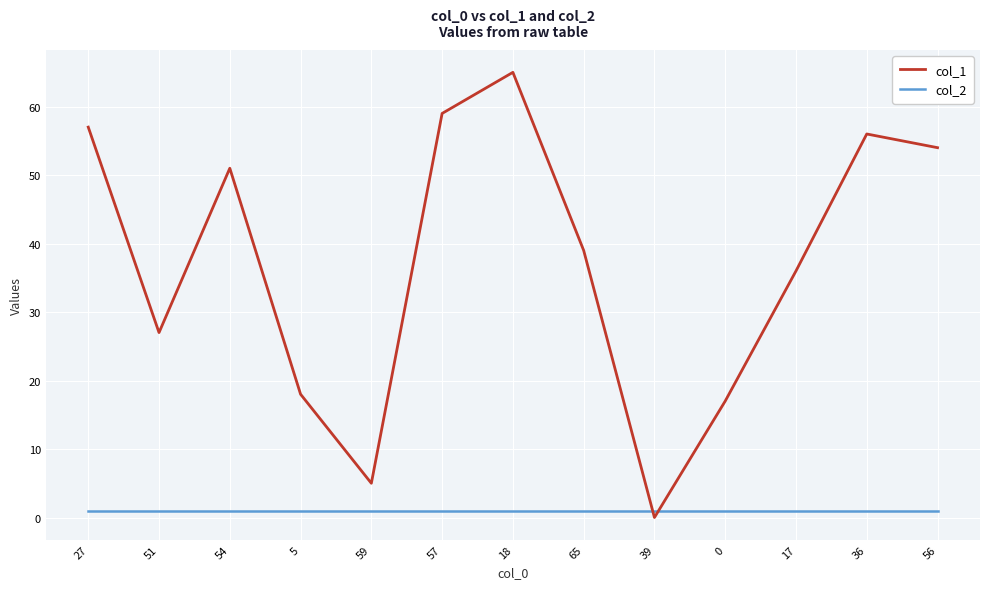

Where does the col_1 series first go above 39?

27